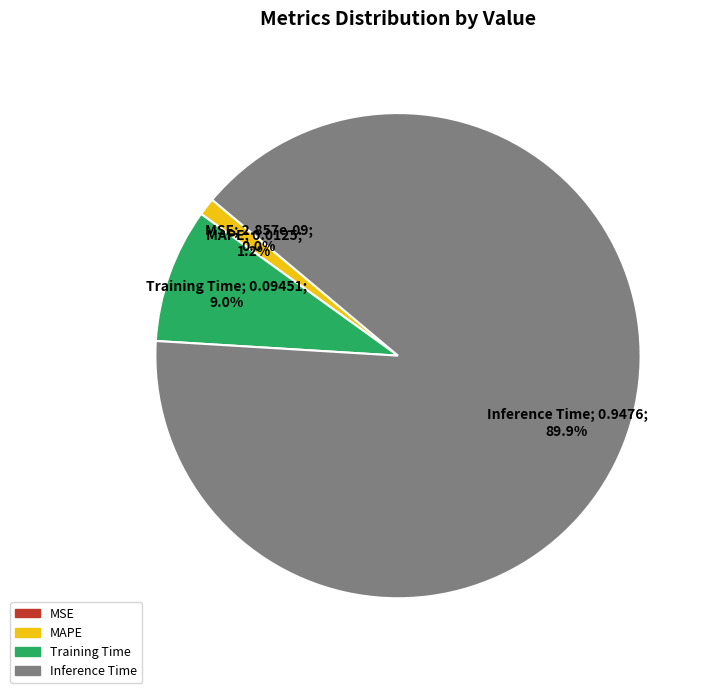

Which slice is the largest?

Inference Time